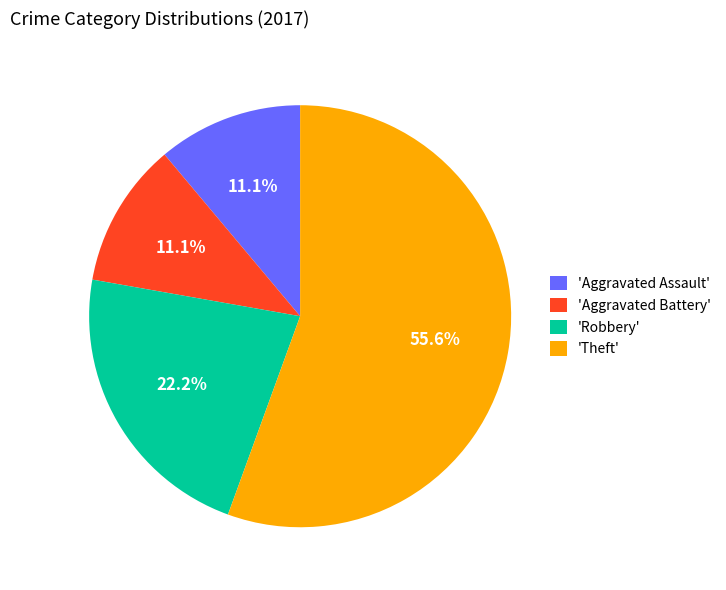

To the nearest percent, what is the average slice percentage?

25%